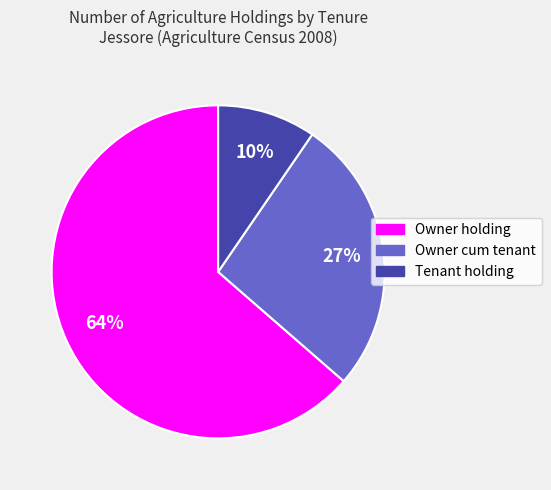

To the nearest percent, what is the average slice percentage?

33%